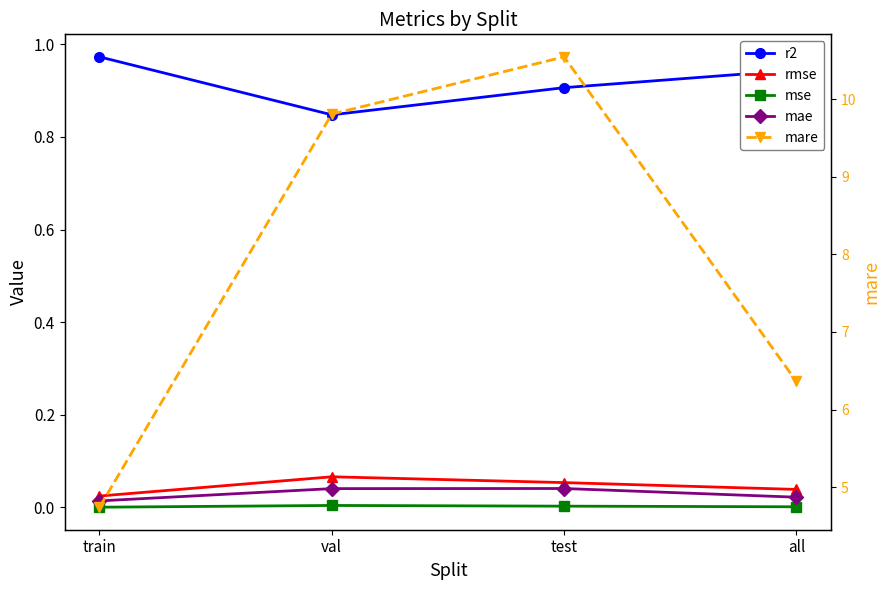

What are all the series names shown in the legend?

r2, rmse, mse, mae, mare